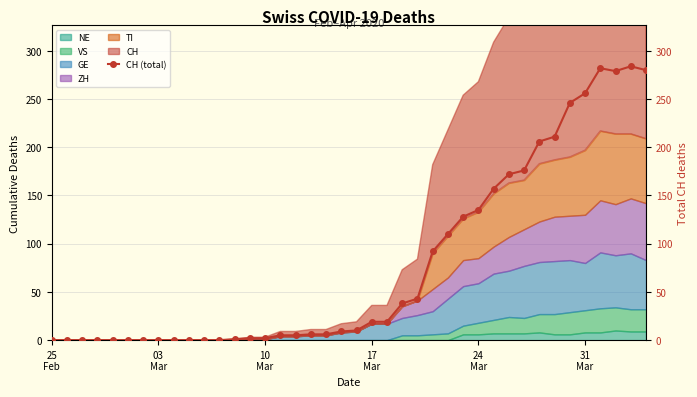

How many data points does each series have?

40